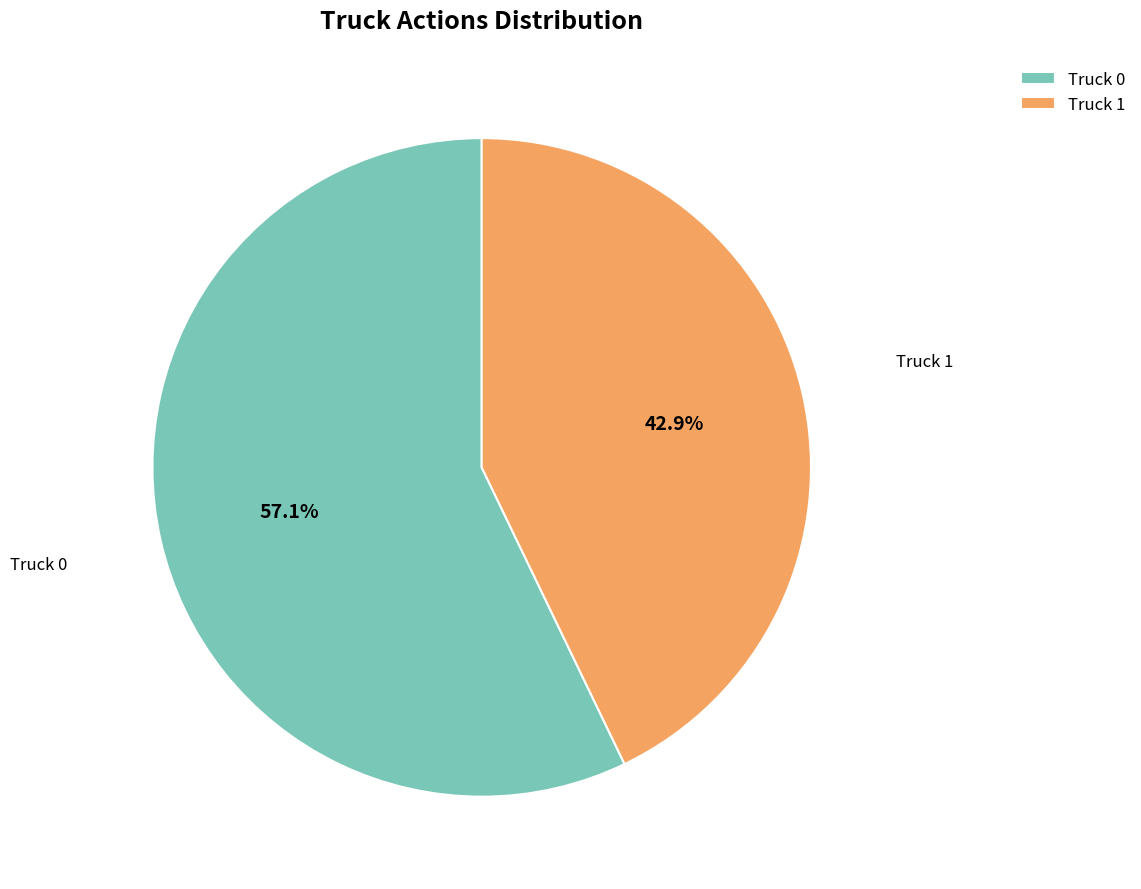

Is the sum of Truck 0 and Truck 1 greater than half?

Yes